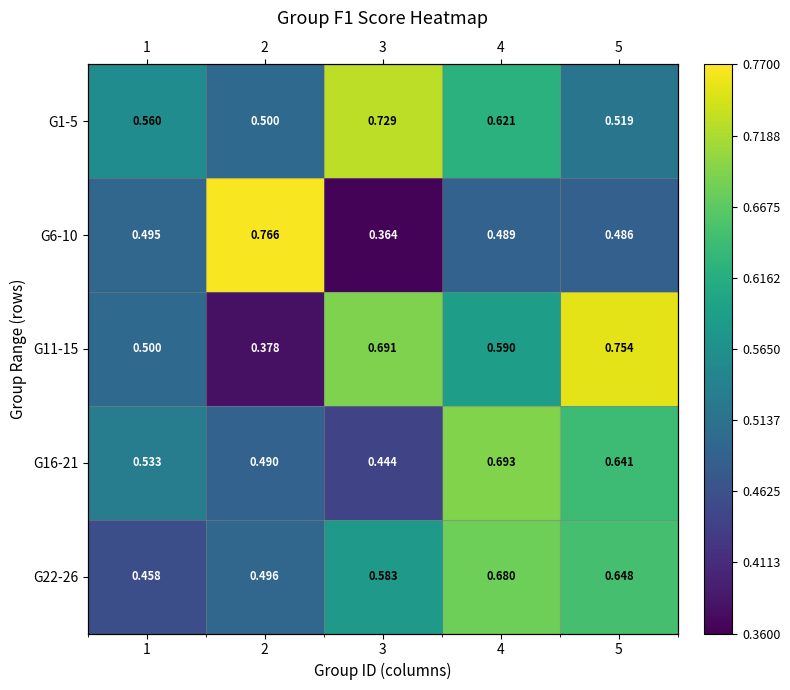

At how many categories does at least one series exceed 0?

5